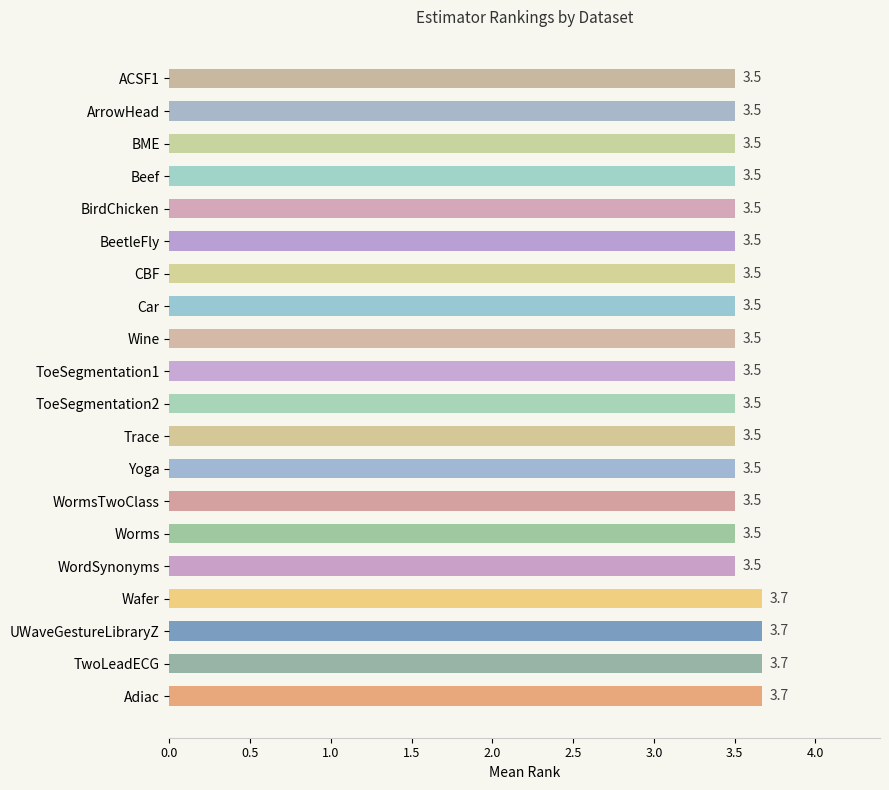

What is the minimum value shown in the chart?

3.5